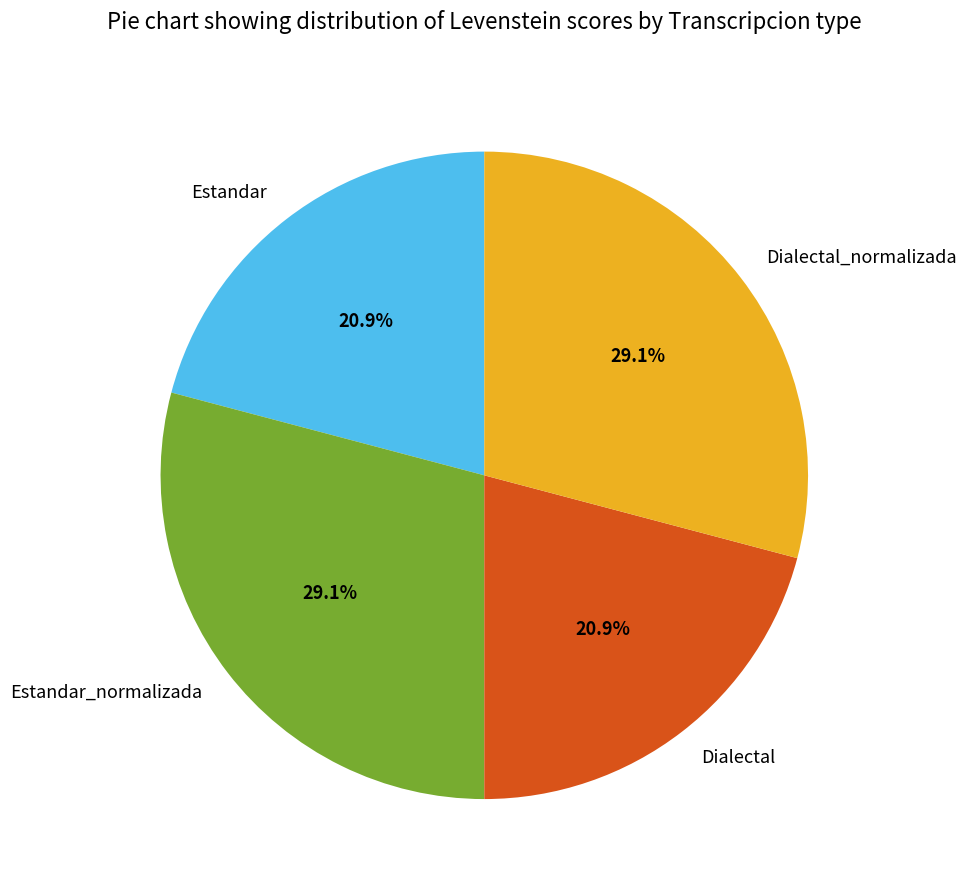

What percentage is NOT represented by Estandar_normalizada?

70.9%